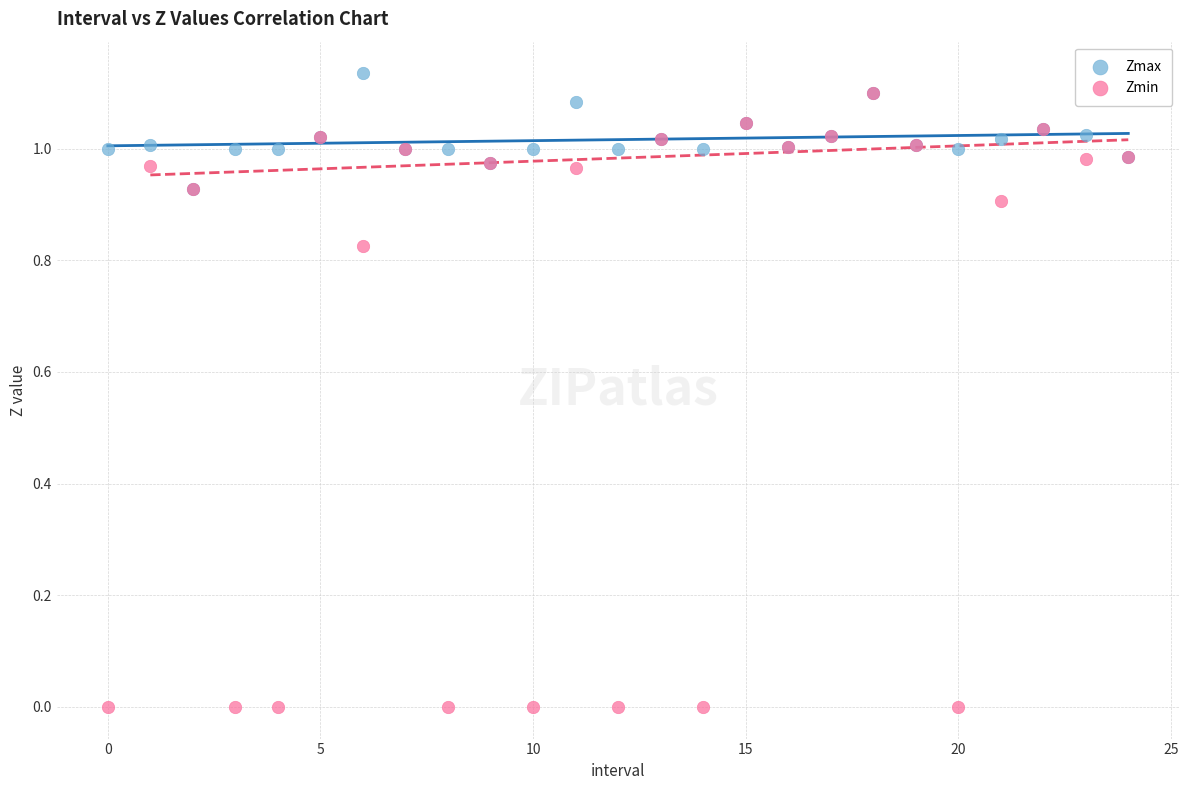

What are all the series names shown in the legend?

Zmax, Zmin